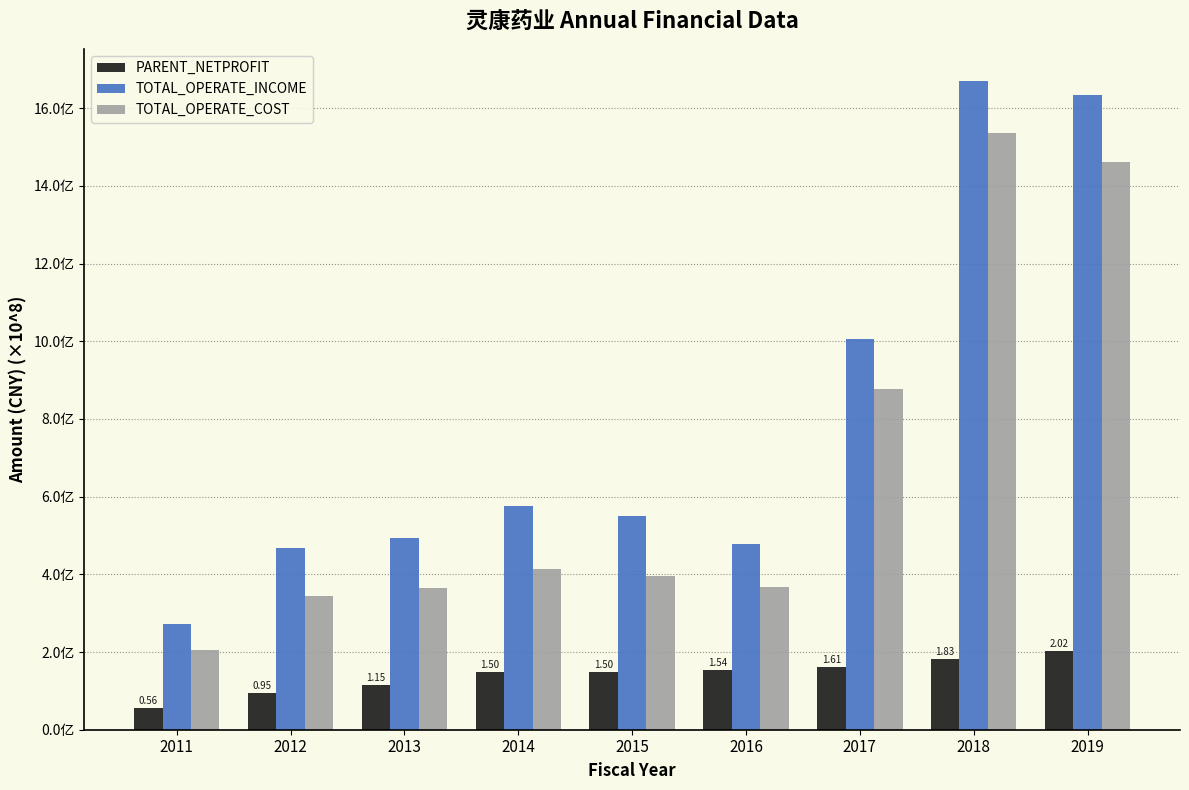

Which series has the widest spread of values?

TOTAL_OPERATE_INCOME